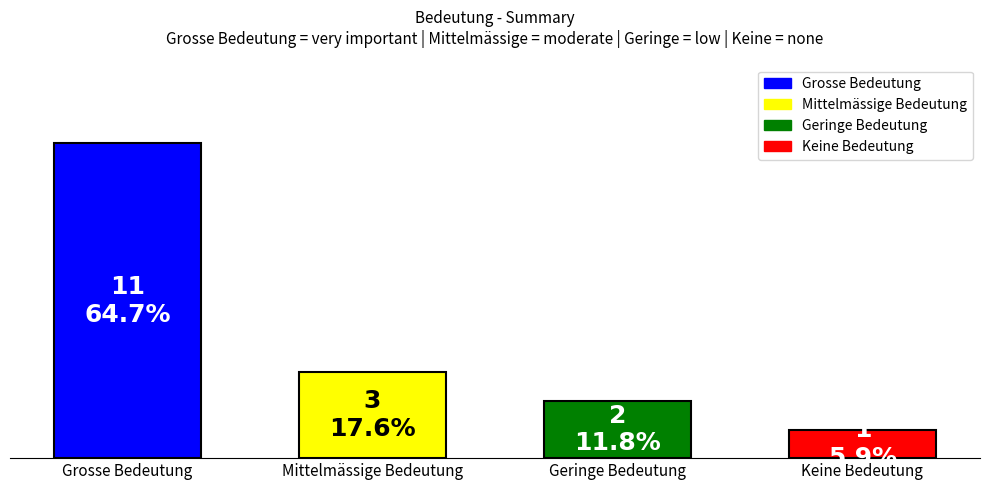

Where is the data nearest to the value 6?

Mittelmässige Bedeutung